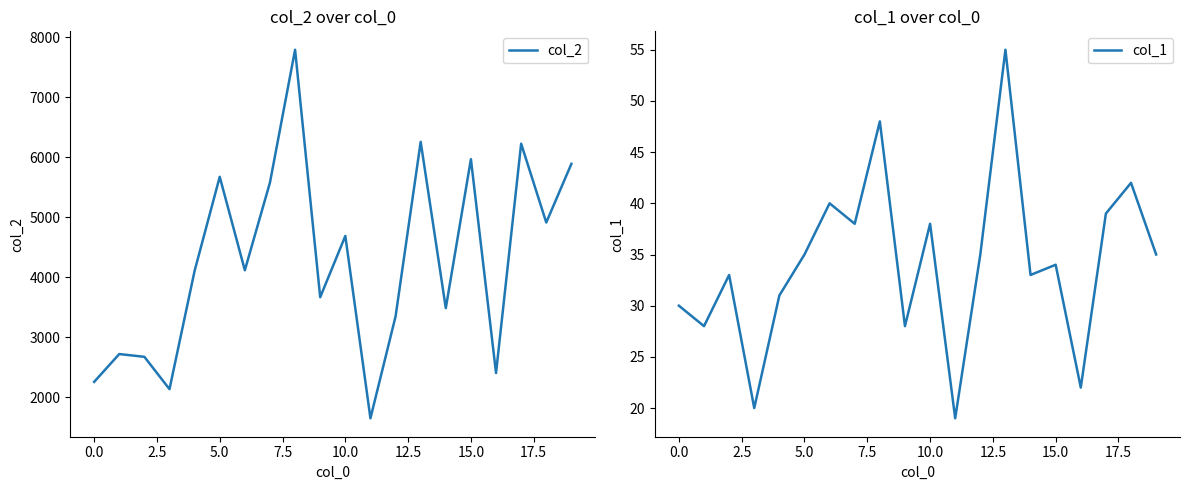

Which series has the largest range (max minus min)?

col_2